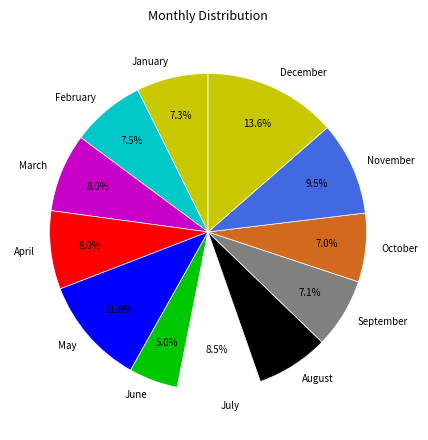

Is there any slice that represents more than half of the pie?

No